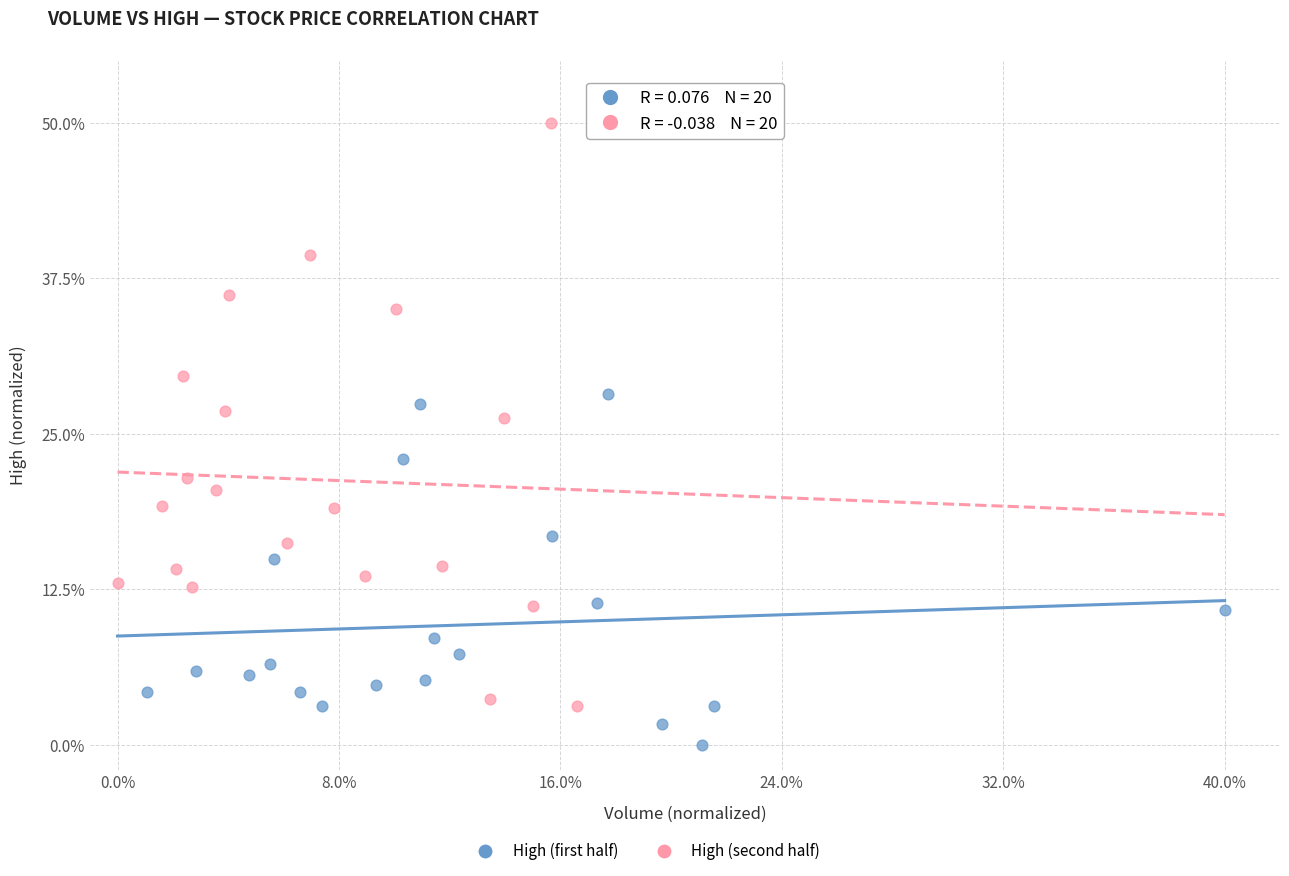

Which series reaches the minimum Y coordinate?

High (first half)